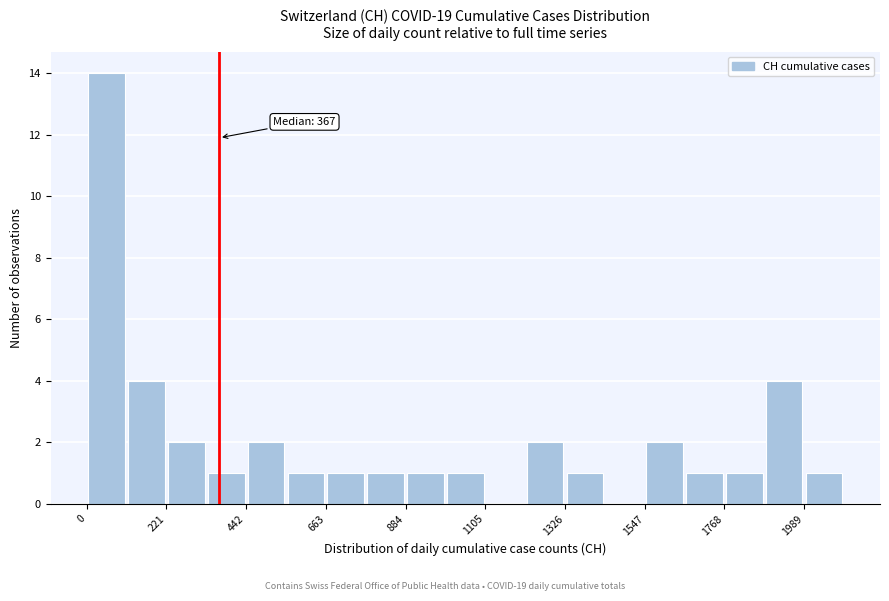

Read against the x-axis, roughly where is the centre of the tallest bar?

50